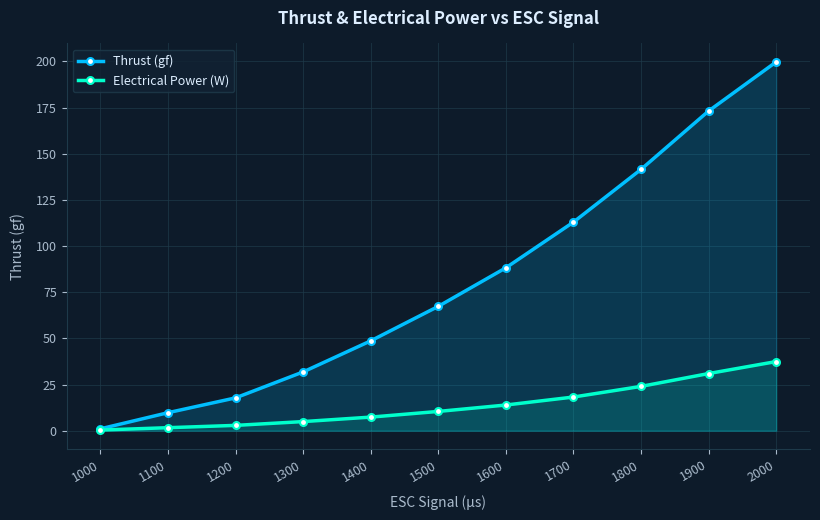

How many categories are shown in the chart?

11